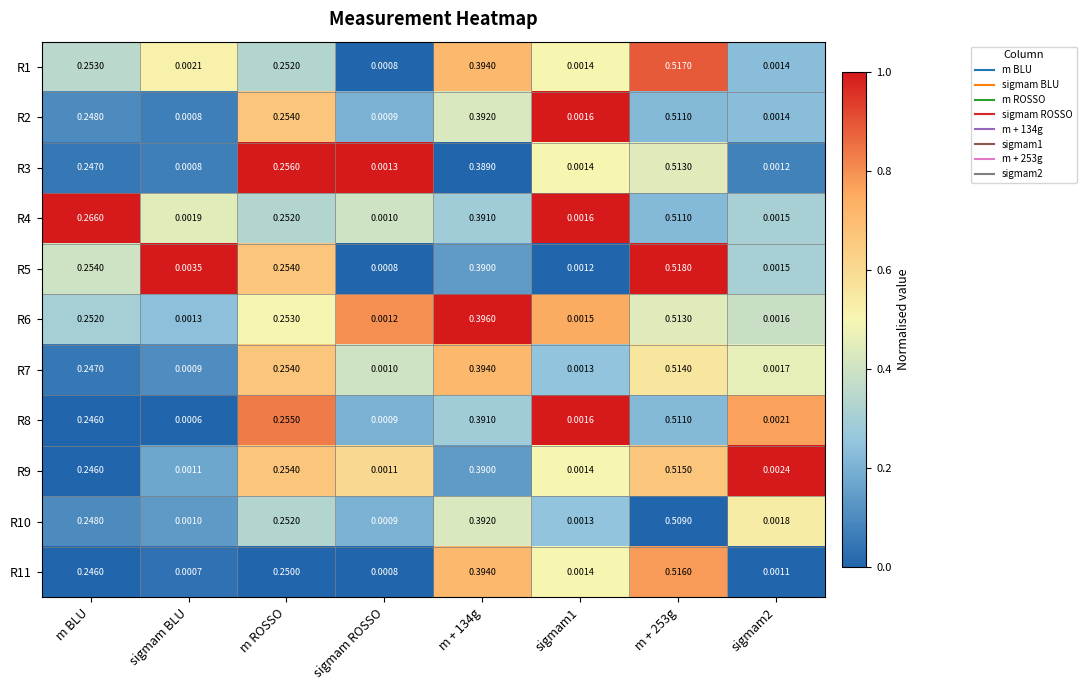

Is the value of R5 at sigmam2 greater than the value of R6 at m BLU?

No